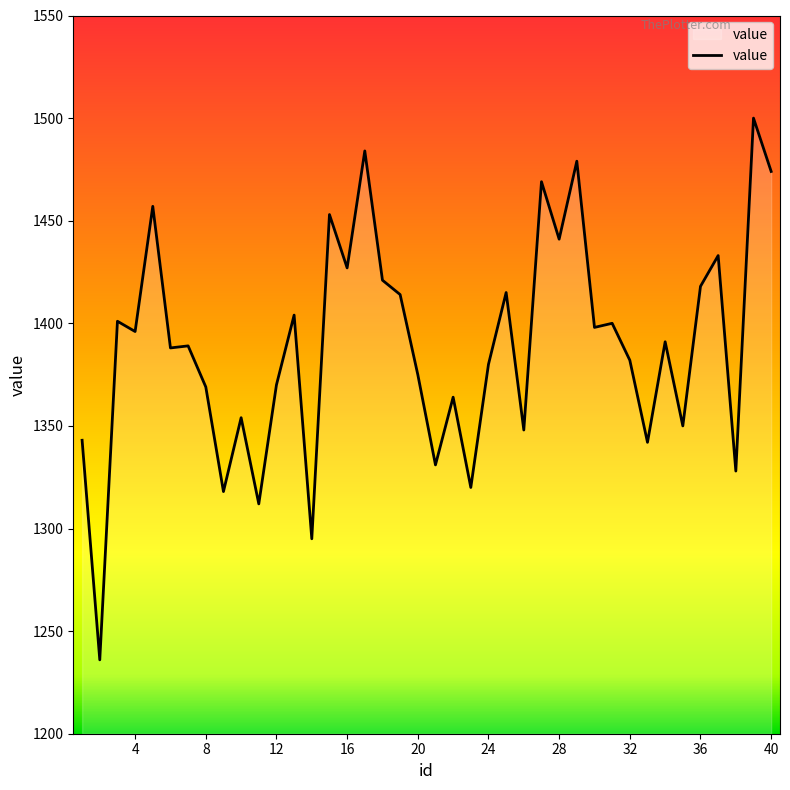

What is the minimum value shown in the chart?

1236